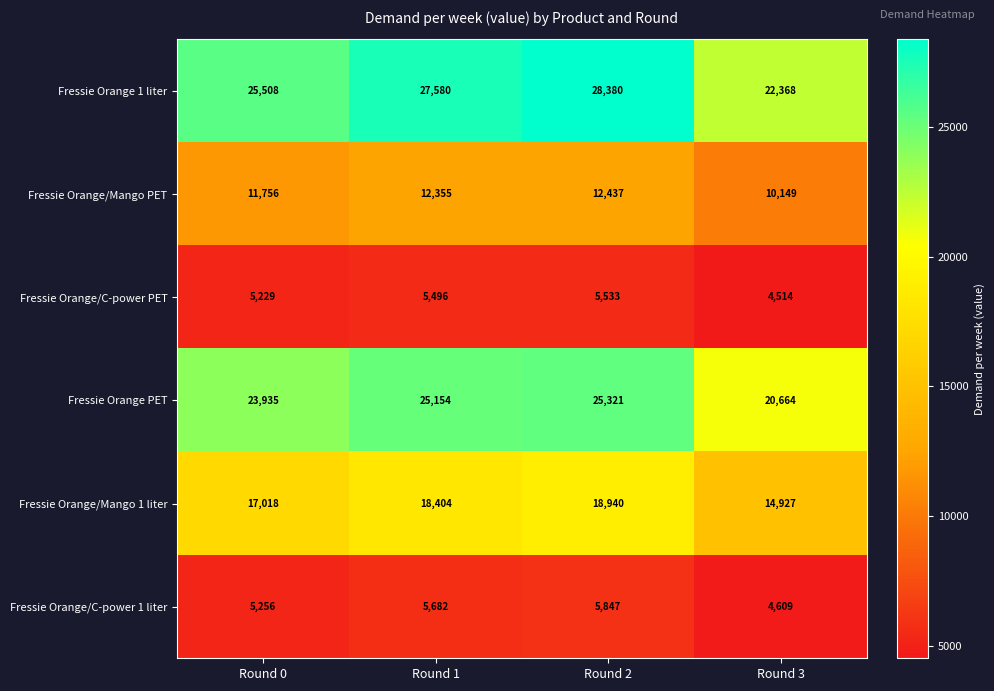

The value of Fressie Orange/C-power 1 liter at Round 3 is 8288. True or false?

False